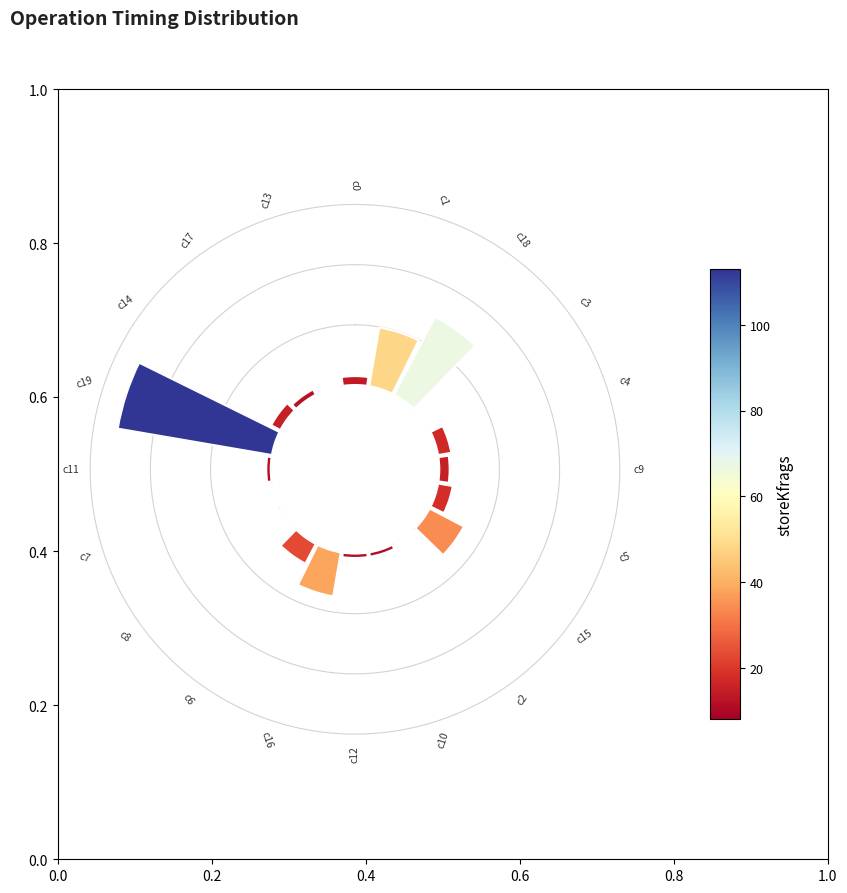

Is it true that 0.6 is 0% of the pie?

True